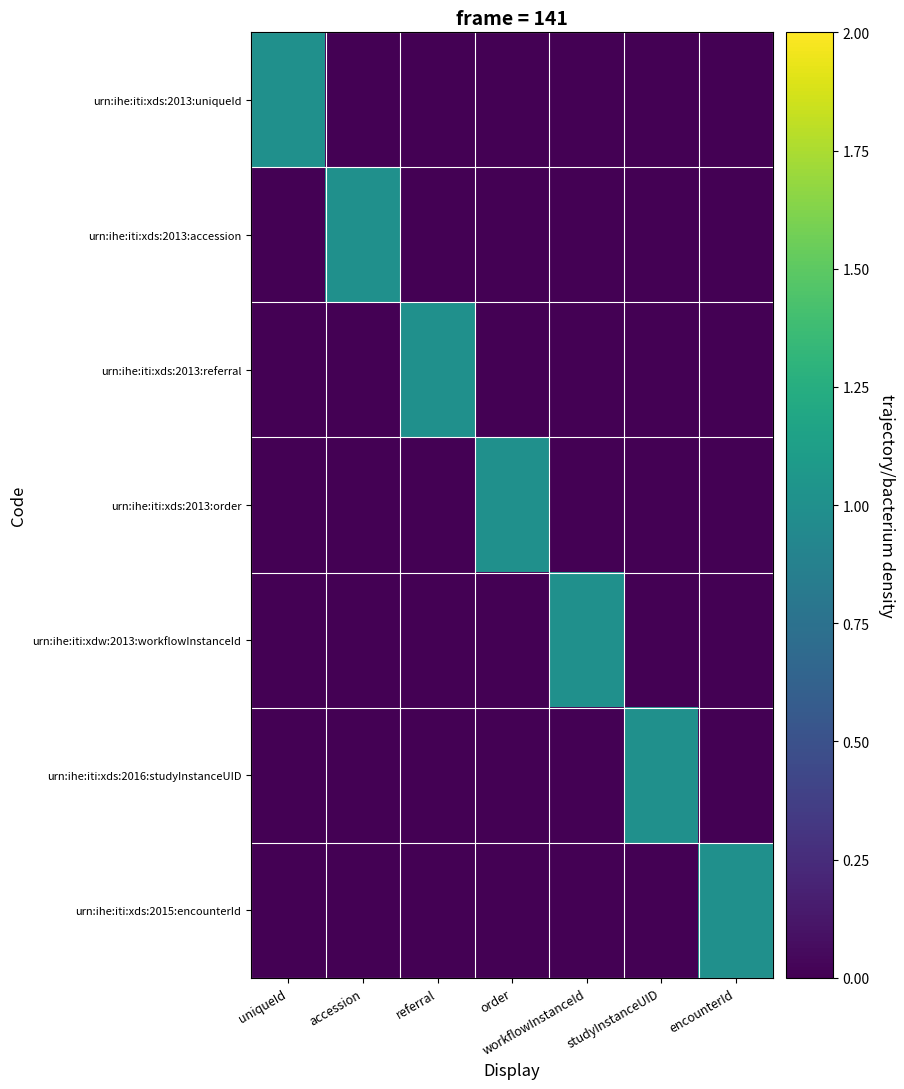

At how many categories does at least one series exceed 0?

7